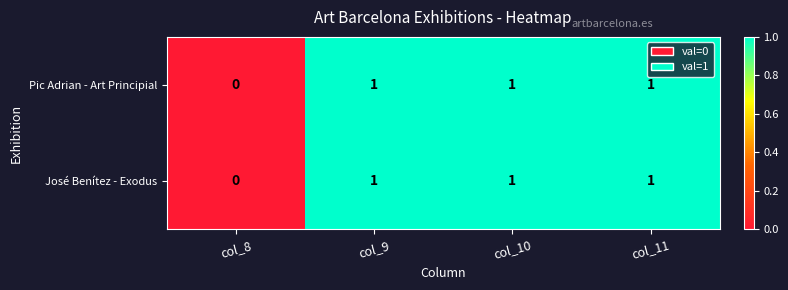

True or false: José Benítez - Exodus has a value of 1 at col_10.

True